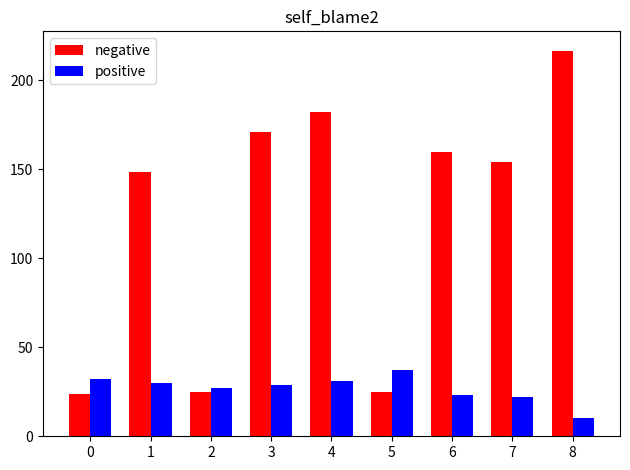

Which label corresponds to the largest value in the chart?

8